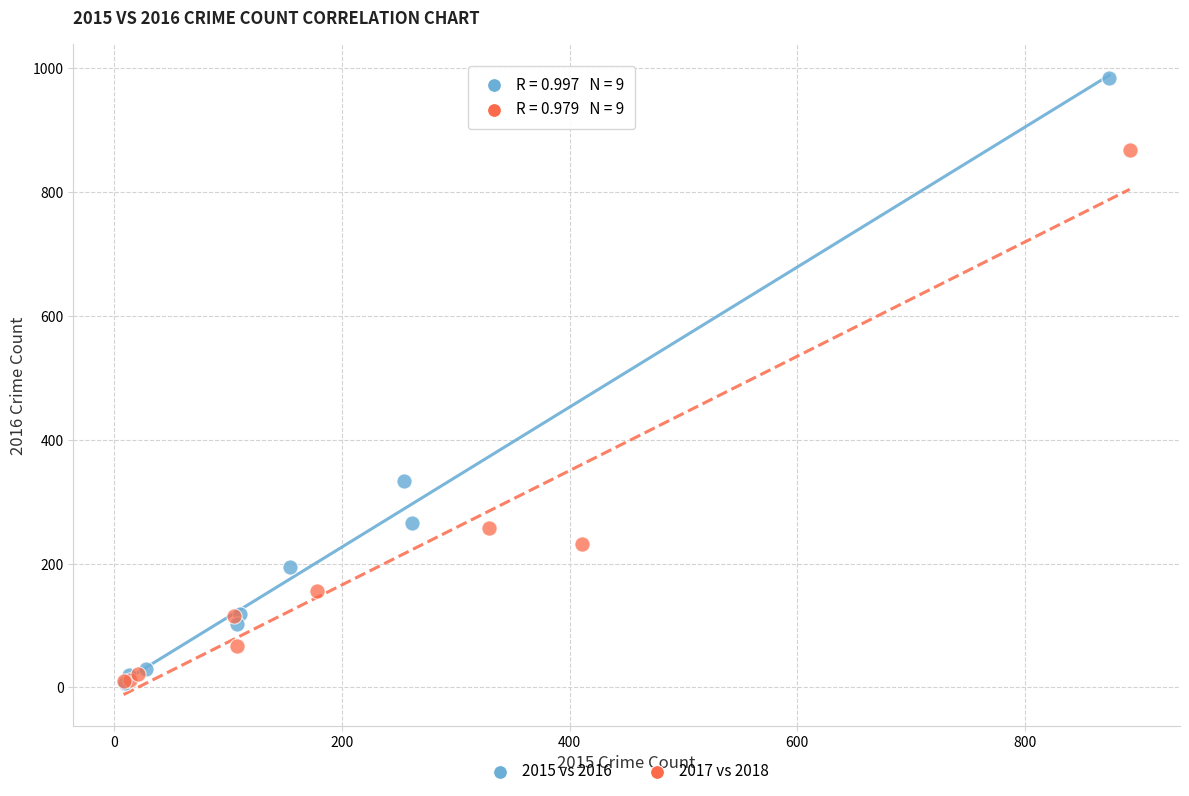

What are all the series names shown in the legend?

2015 vs 2016, 2017 vs 2018